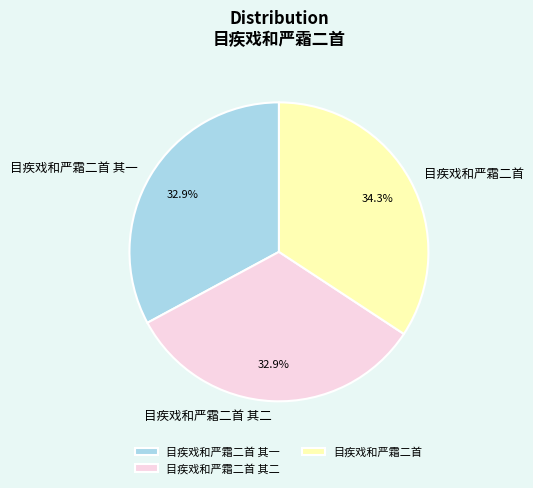

Count the number of slices in the pie.

3